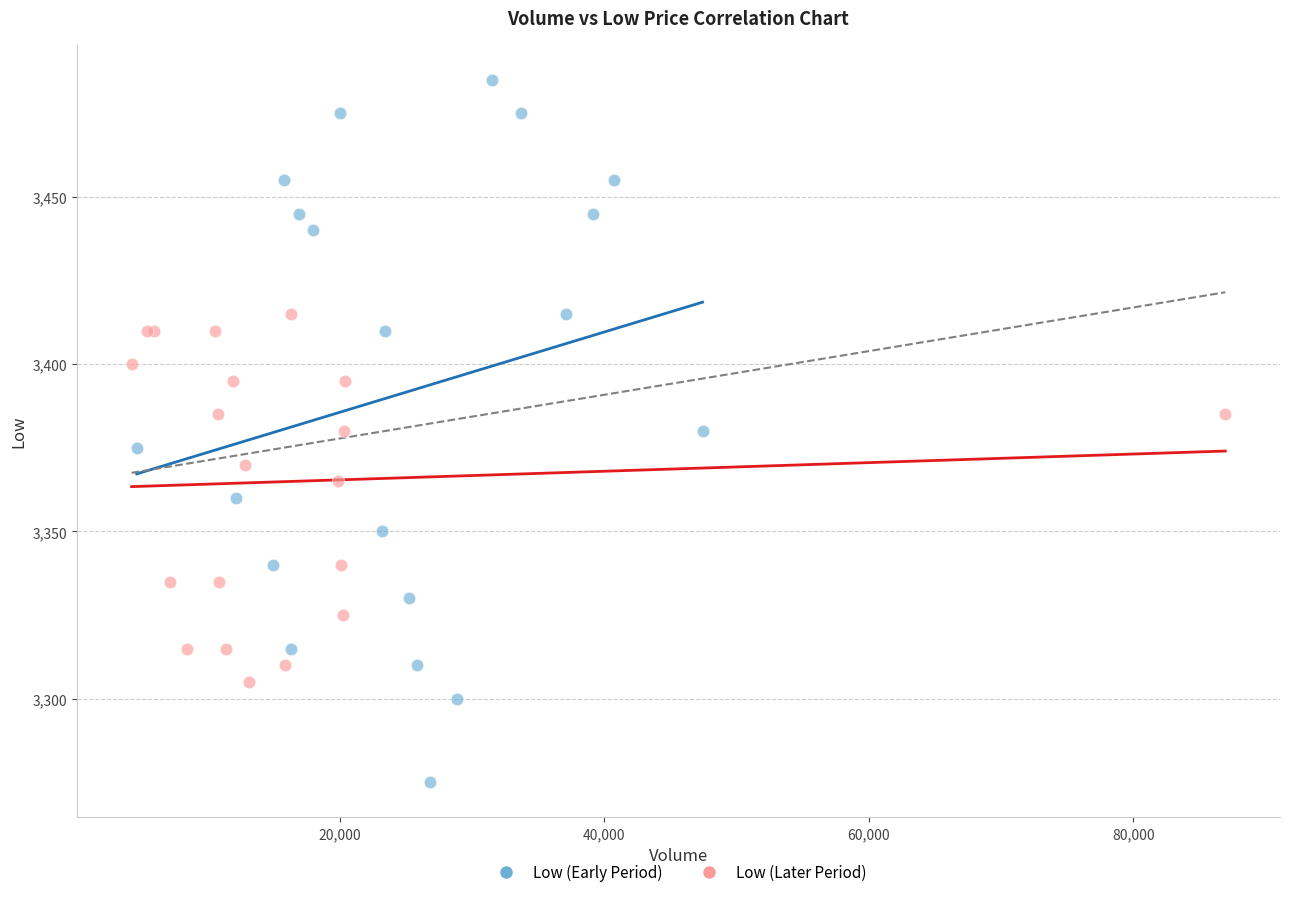

What are all the series names shown in the legend?

Low (Early Period), Low (Later Period)